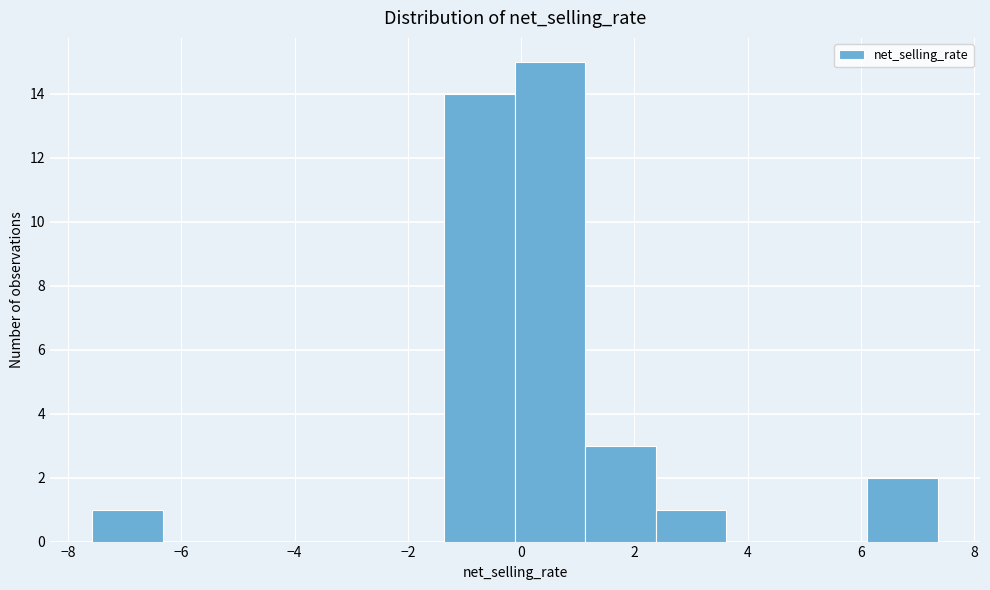

Over which range of the x-axis is the bar tallest?

-0.2 to 1.2